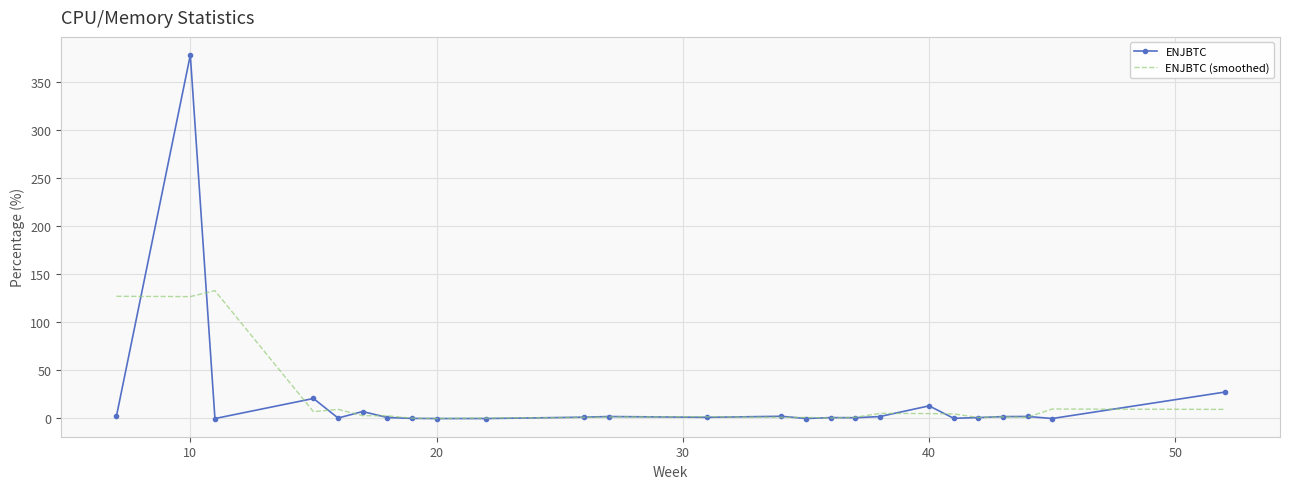

Which series has the widest spread of values?

ENJBTC